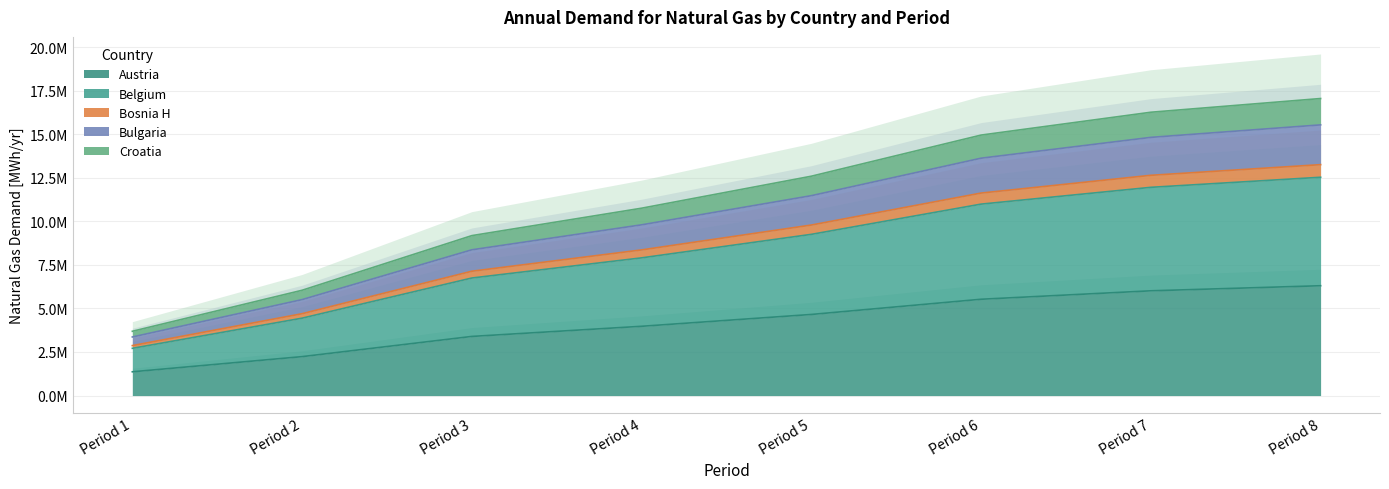

Is it true that Bosnia H equals 4822290.9 at Period 4?

False